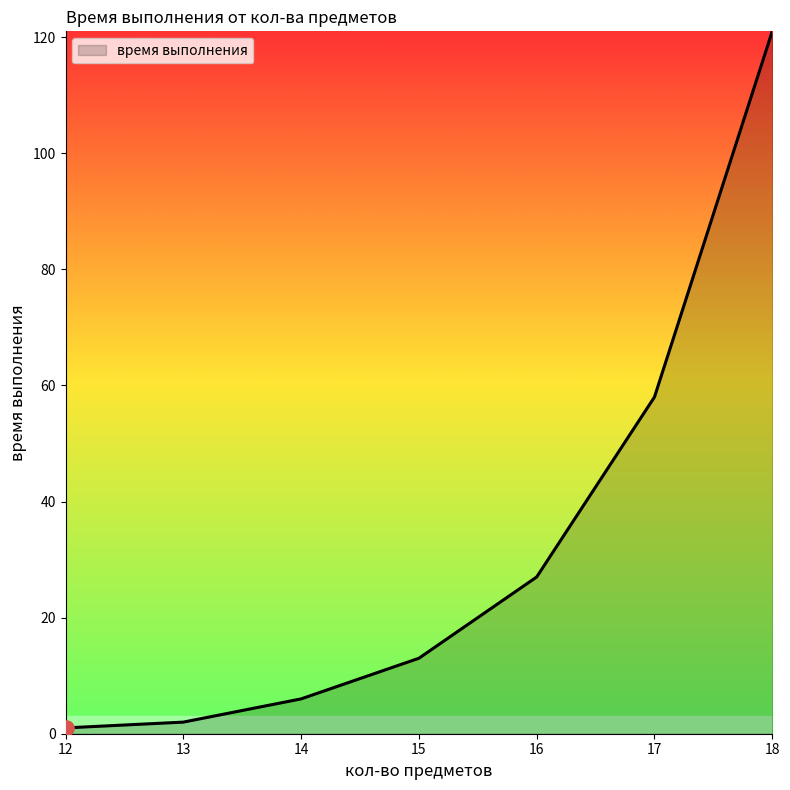

Between 18 and 12, which is larger?

18